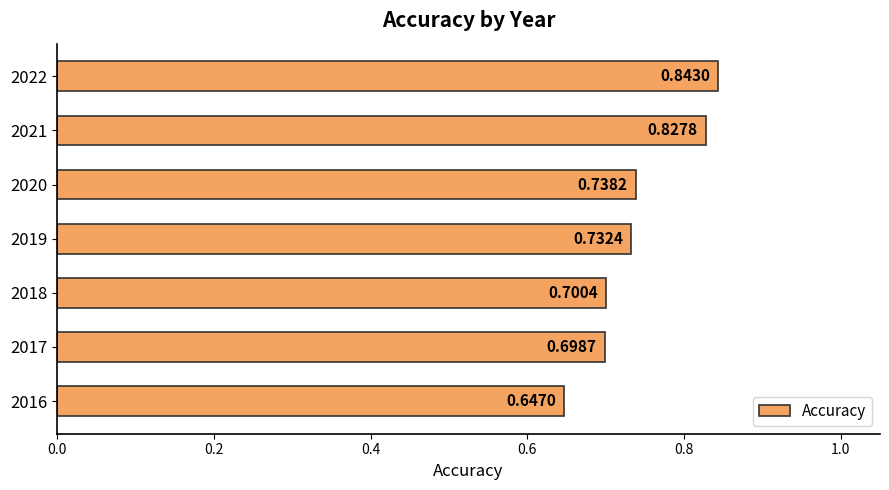

What is the sum of all values?

5.2